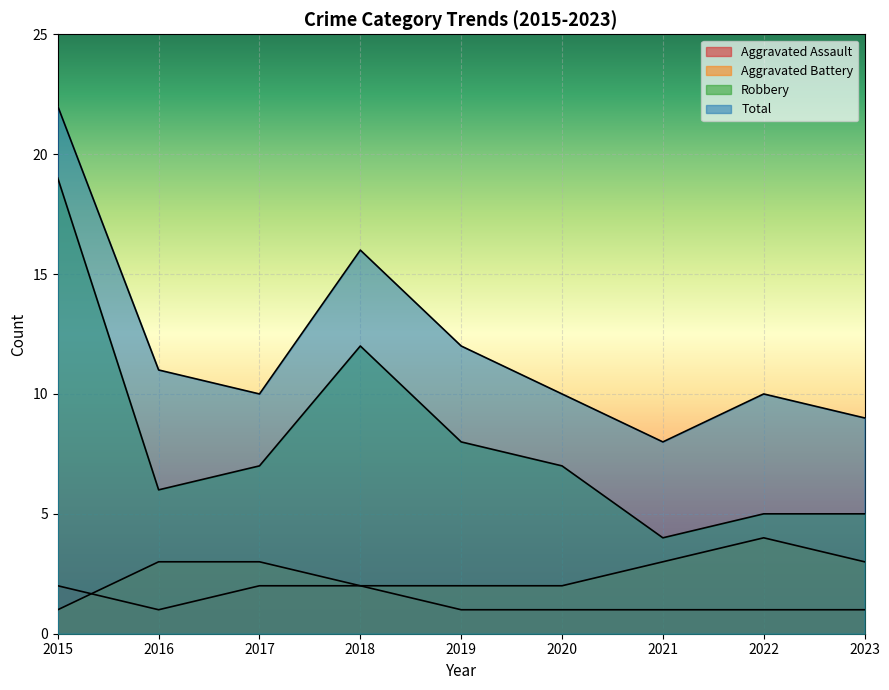

Rank the series by their maximum value, from highest to lowest.

Total, Robbery, Aggravated Battery, Aggravated Assault